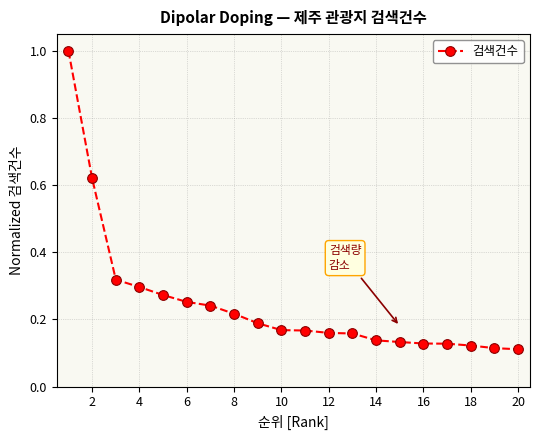

What is the greatest value displayed?

1.0